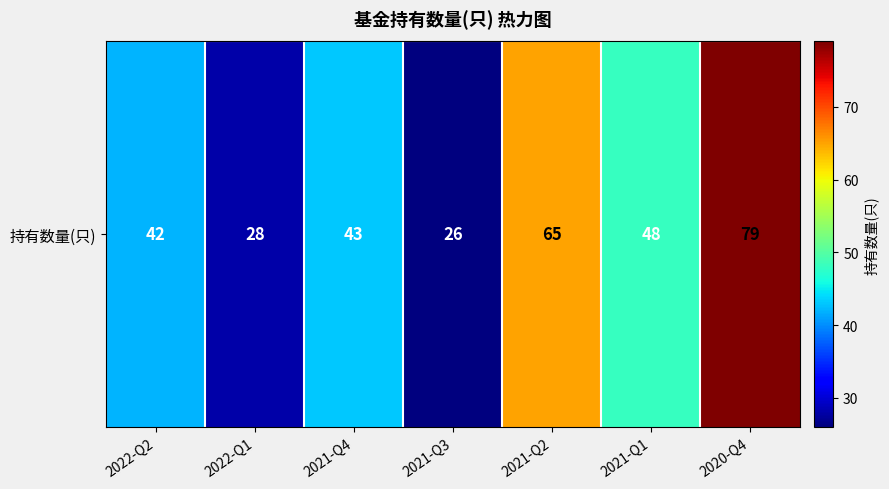

At which label does the data first exceed 43?

2021-Q2